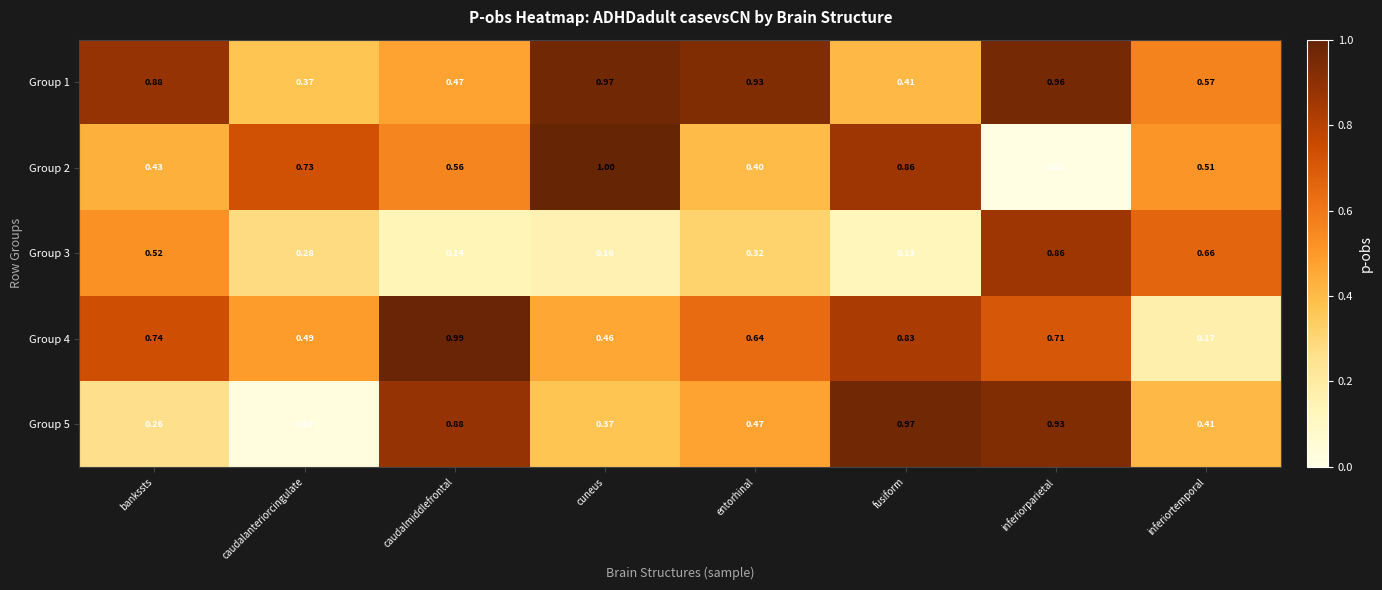

Is the value of Group 2 at entorhinal greater than the value of Group 4 at entorhinal?

No